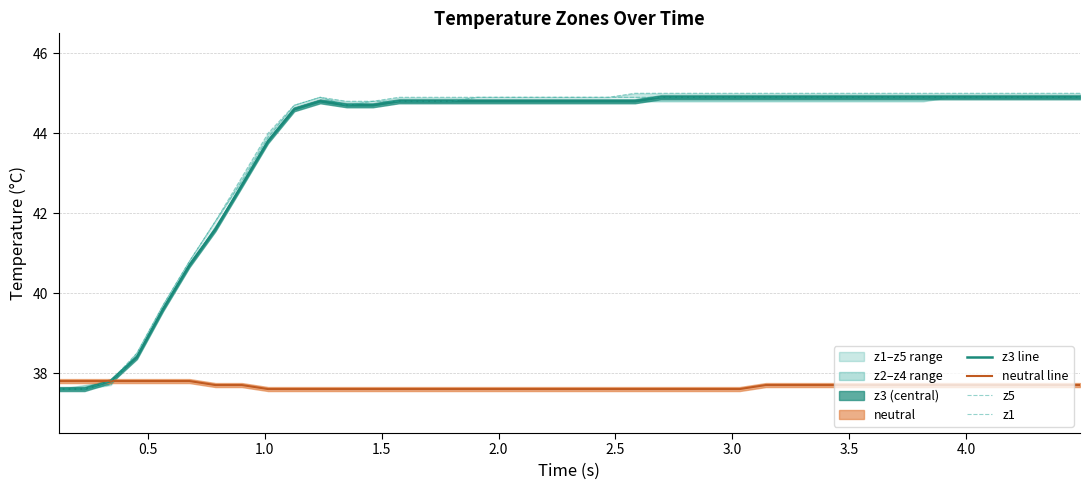

What is the minimum value for neutral line?

37.6